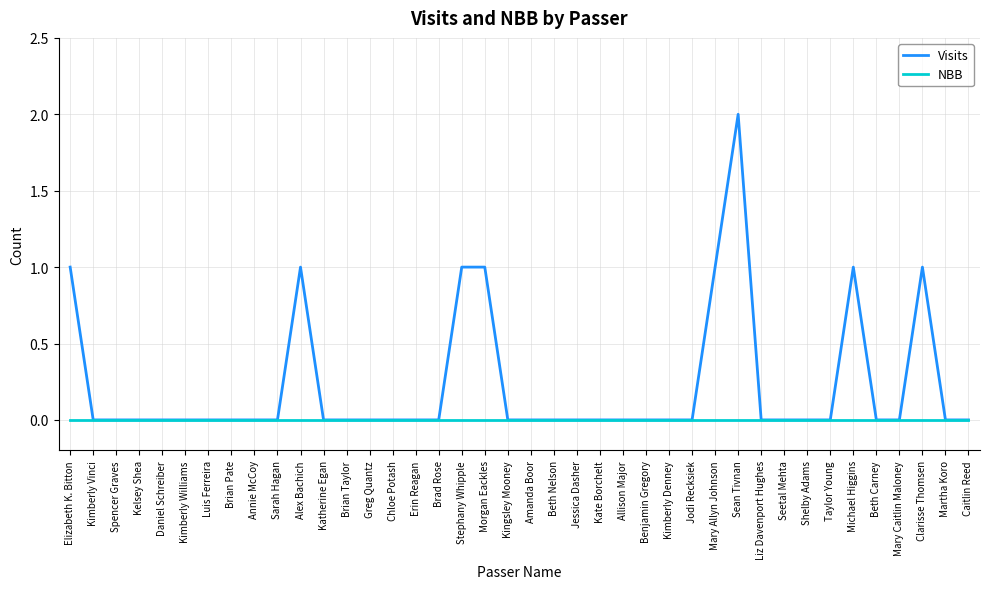

Does the chart have visible grid lines?

Yes